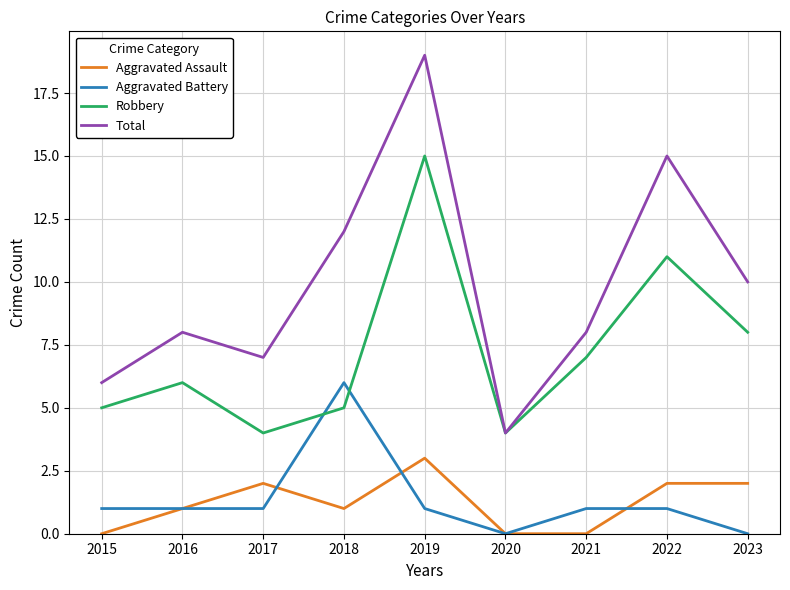

True or false: Total has a value of 7 at 2023.

False